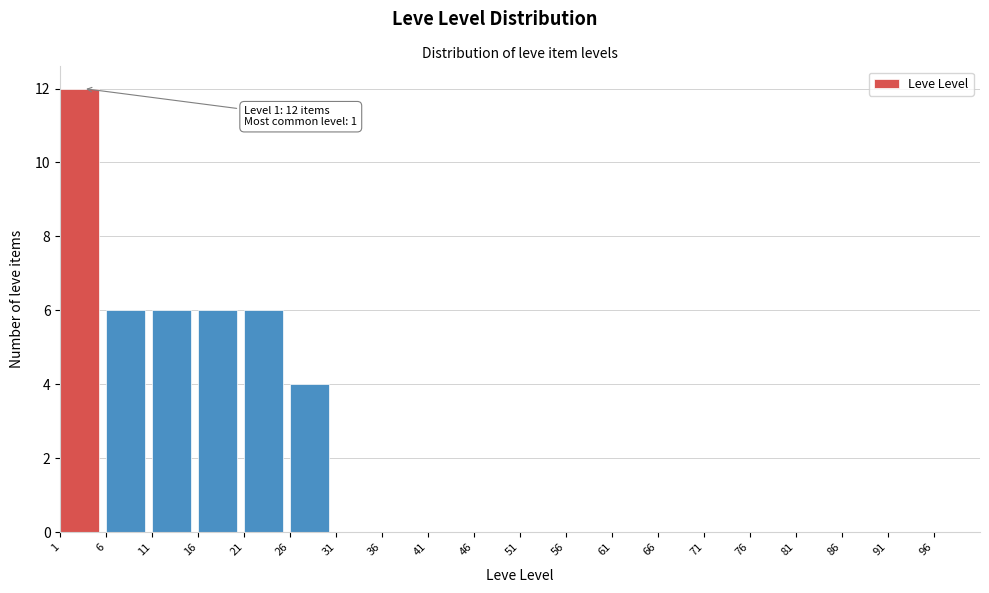

Which range on the x-axis has the tallest bar?

1 to 6